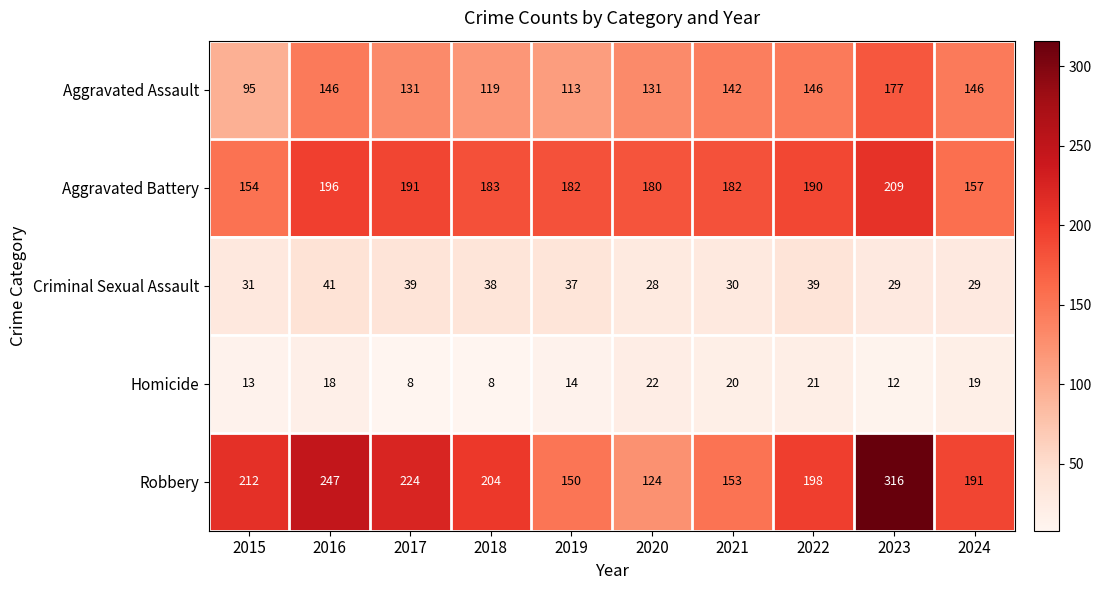

Which series has the largest total across all categories?

Robbery